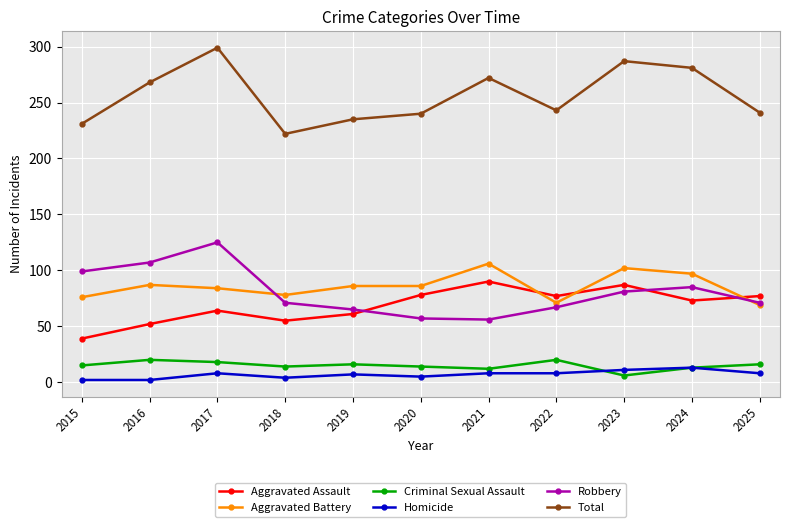

What is the value of the Homicide point at the 6th from the left?

5